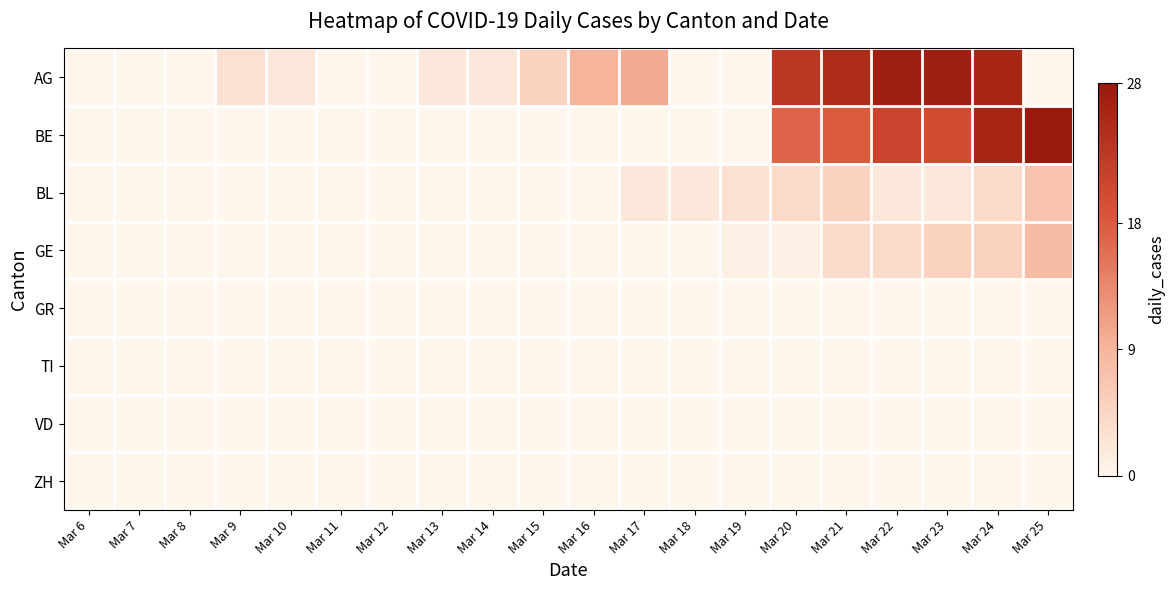

Reading left to right, what are all the values shown in this chart?

AG: Mar 6=0	Mar 7=0	Mar 8=0	Mar 9=3	Mar 10=2	Mar 11=0	Mar 12=0	Mar 13=2	Mar 14=2	Mar 15=5	Mar 16=9	Mar 17=10	Mar 18=0	Mar 19=0	Mar 20=23	Mar 21=25	Mar 22=27	Mar 23=27	Mar 24=26	Mar 25=0
BE: Mar 6=0	Mar 7=0	Mar 8=0	Mar 9=0	Mar 10=0	Mar 11=0	Mar 12=0	Mar 13=0	Mar 14=0	Mar 15=0	Mar 16=0	Mar 17=0	Mar 18=0	Mar 19=0	Mar 20=17	Mar 21=18	Mar 22=21	Mar 23=20	Mar 24=26	Mar 25=28
BL: Mar 6=0	Mar 7=0	Mar 8=0	Mar 9=0	Mar 10=0	Mar 11=0	Mar 12=0	Mar 13=0	Mar 14=0	Mar 15=0	Mar 16=0	Mar 17=2	Mar 18=2	Mar 19=3	Mar 20=4	Mar 21=5	Mar 22=2	Mar 23=2	Mar 24=4	Mar 25=7
GE: Mar 6=0	Mar 7=0	Mar 8=0	Mar 9=0	Mar 10=0	Mar 11=0	Mar 12=0	Mar 13=0	Mar 14=0	Mar 15=0	Mar 16=0	Mar 17=0	Mar 18=0	Mar 19=1	Mar 20=1	Mar 21=4	Mar 22=4	Mar 23=5	Mar 24=5	Mar 25=8
GR: Mar 6=0	Mar 7=0	Mar 8=0	Mar 9=0	Mar 10=0	Mar 11=0	Mar 12=0	Mar 13=0	Mar 14=0	Mar 15=0	Mar 16=0	Mar 17=0	Mar 18=0	Mar 19=0	Mar 20=0	Mar 21=0	Mar 22=0	Mar 23=0	Mar 24=0	Mar 25=0
TI: Mar 6=0	Mar 7=0	Mar 8=0	Mar 9=0	Mar 10=0	Mar 11=0	Mar 12=0	Mar 13=0	Mar 14=0	Mar 15=0	Mar 16=0	Mar 17=0	Mar 18=0	Mar 19=0	Mar 20=0	Mar 21=0	Mar 22=0	Mar 23=0	Mar 24=0	Mar 25=0
VD: Mar 6=0	Mar 7=0	Mar 8=0	Mar 9=0	Mar 10=0	Mar 11=0	Mar 12=0	Mar 13=0	Mar 14=0	Mar 15=0	Mar 16=0	Mar 17=0	Mar 18=0	Mar 19=0	Mar 20=0	Mar 21=0	Mar 22=0	Mar 23=0	Mar 24=0	Mar 25=0
ZH: Mar 6=0	Mar 7=0	Mar 8=0	Mar 9=0	Mar 10=0	Mar 11=0	Mar 12=0	Mar 13=0	Mar 14=0	Mar 15=0	Mar 16=0	Mar 17=0	Mar 18=0	Mar 19=0	Mar 20=0	Mar 21=0	Mar 22=0	Mar 23=0	Mar 24=0	Mar 25=0